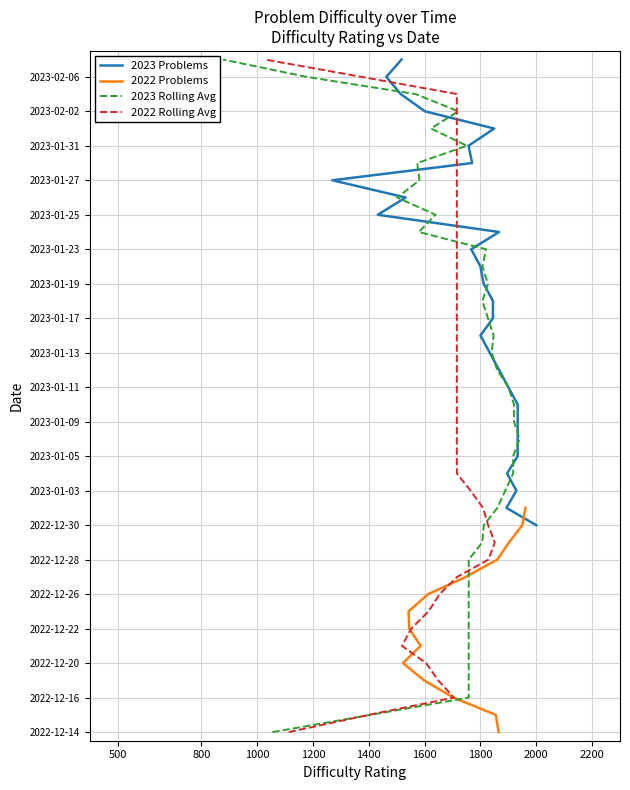

How many categories are shown in the chart?

40